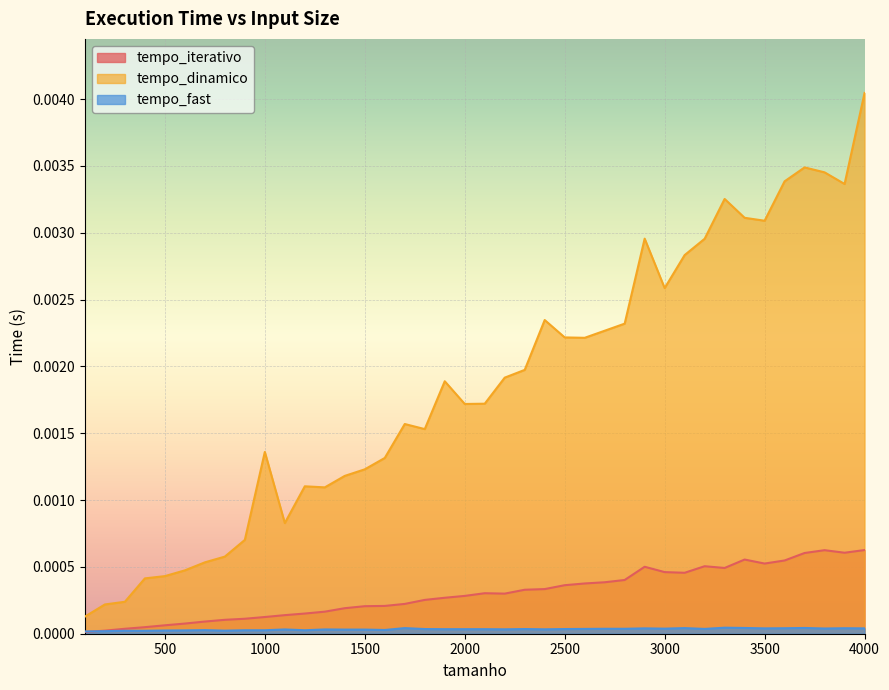

The tempo_dinamico series shows 0.0 at 1400. True or false?

False